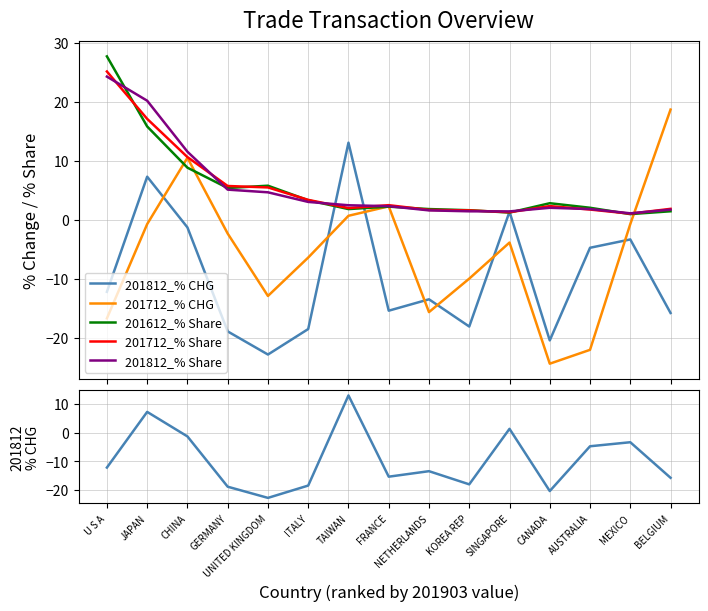

At which label does 201812_% CHG reach its peak?

TAIWAN